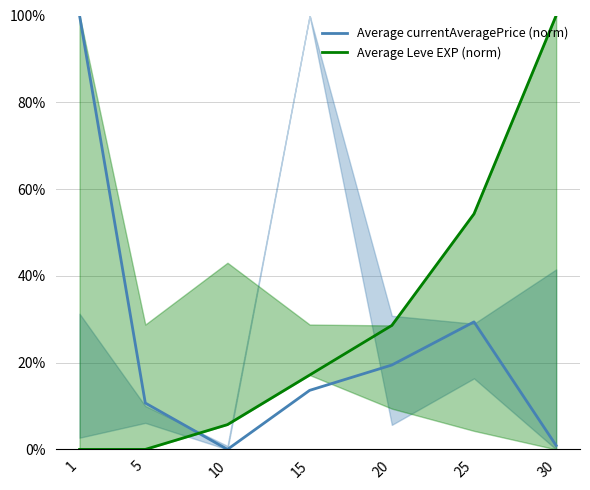

At 15, list the series in order from smallest to largest.

Average currentAveragePrice (norm), Average Leve EXP (norm)